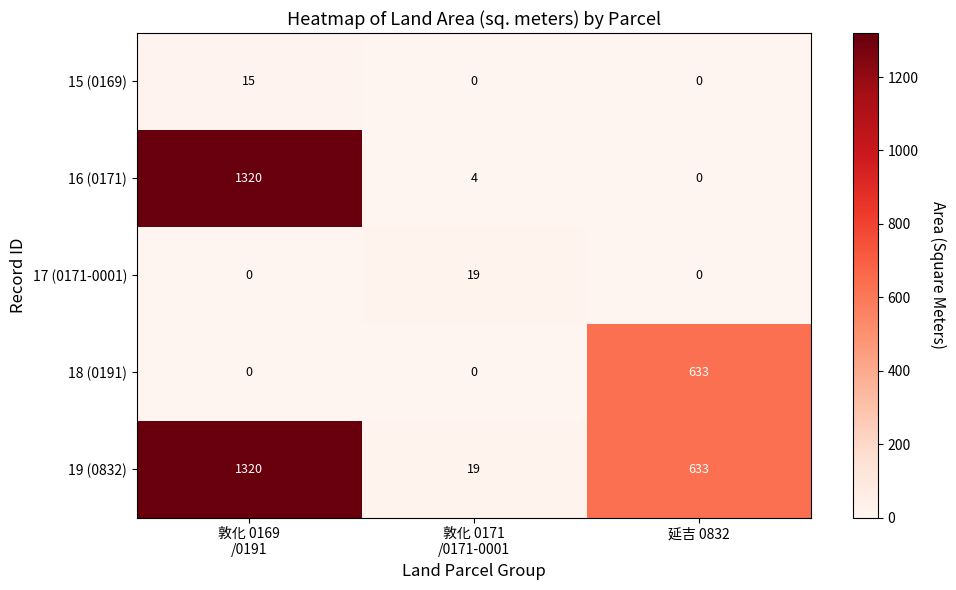

Which series has the largest range (max minus min)?

16 (0171)